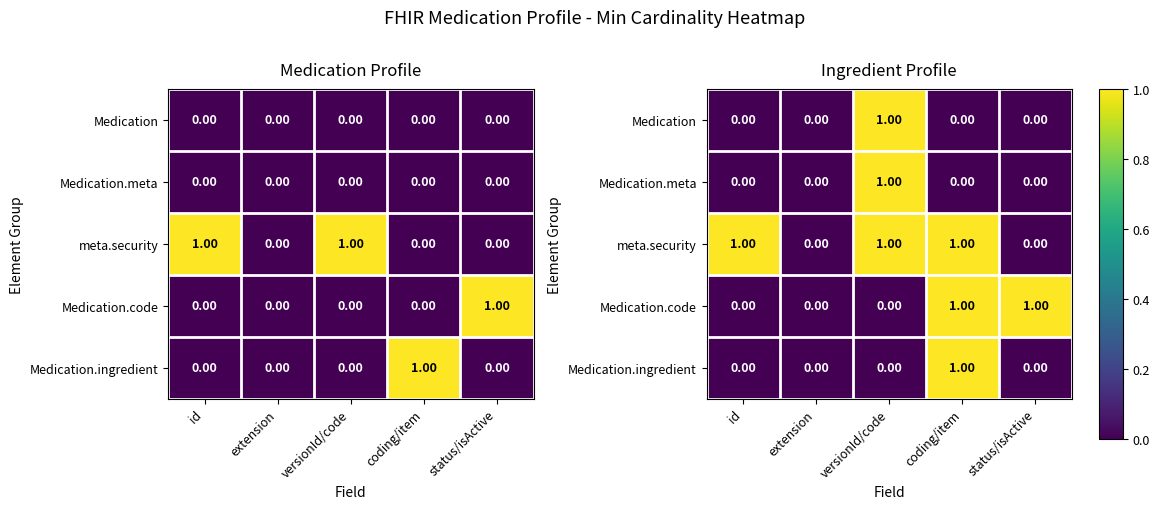

Rank the series by their maximum value, from lowest to highest.

Medication, Medication.meta, meta.security, Medication.code, Medication.ingredient